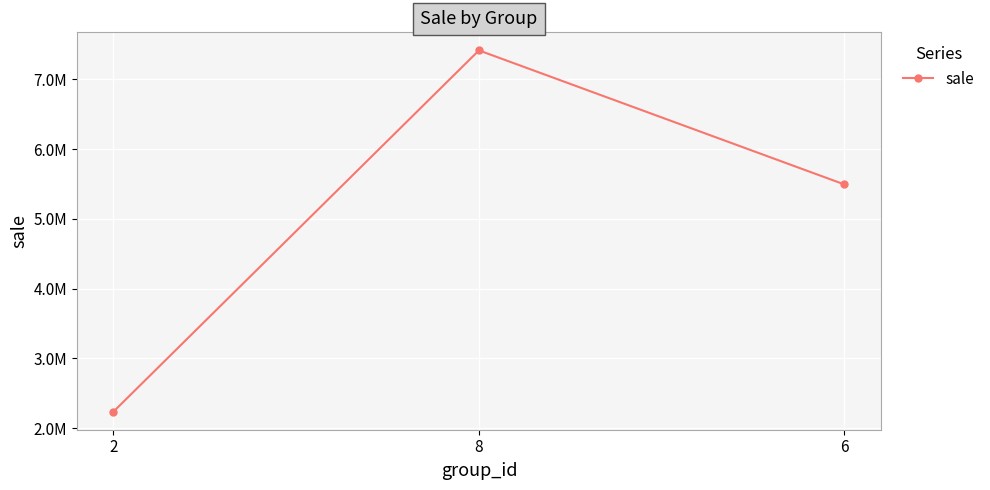

Does the chart have visible grid lines?

Yes